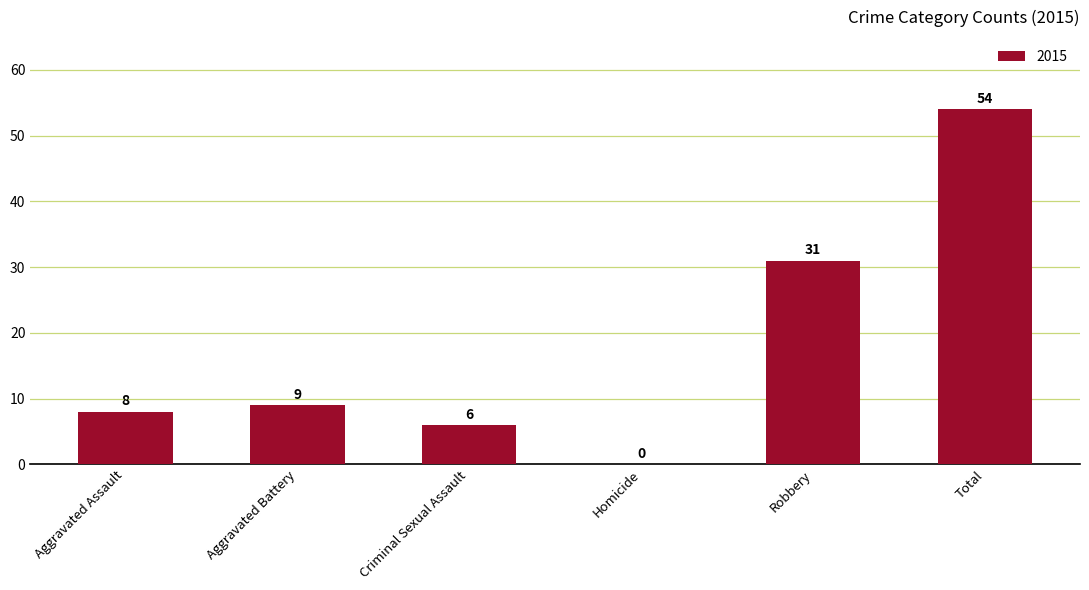

Count the number of categories in the chart.

6